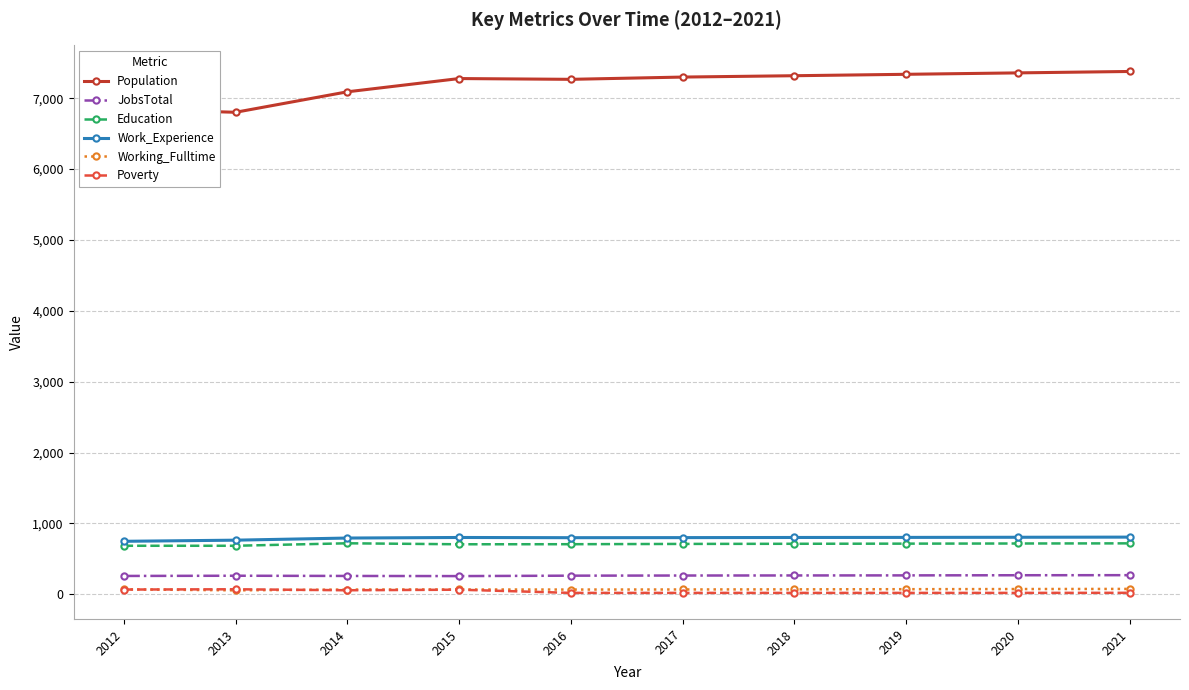

Is this an area chart (filled region under the line)?

No